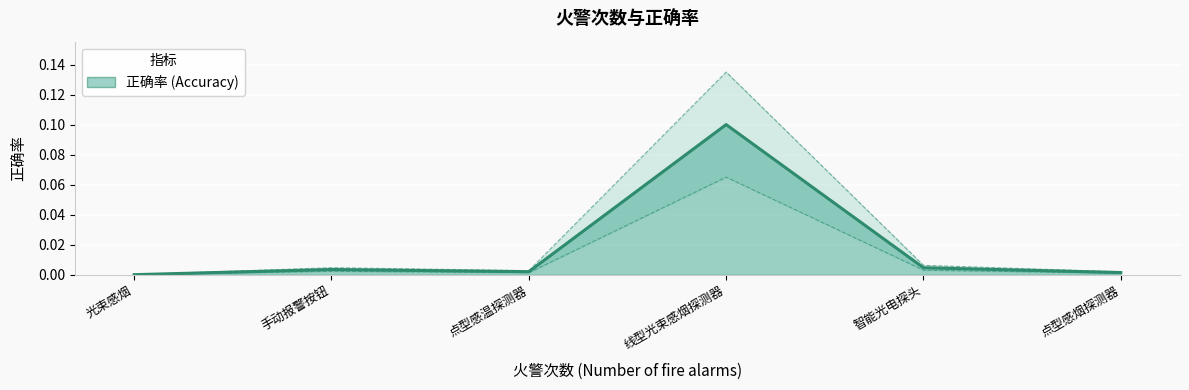

Reading left to right, extract all data points from this chart.

0.0	0.0	0.0	0.1	0.0	0.0